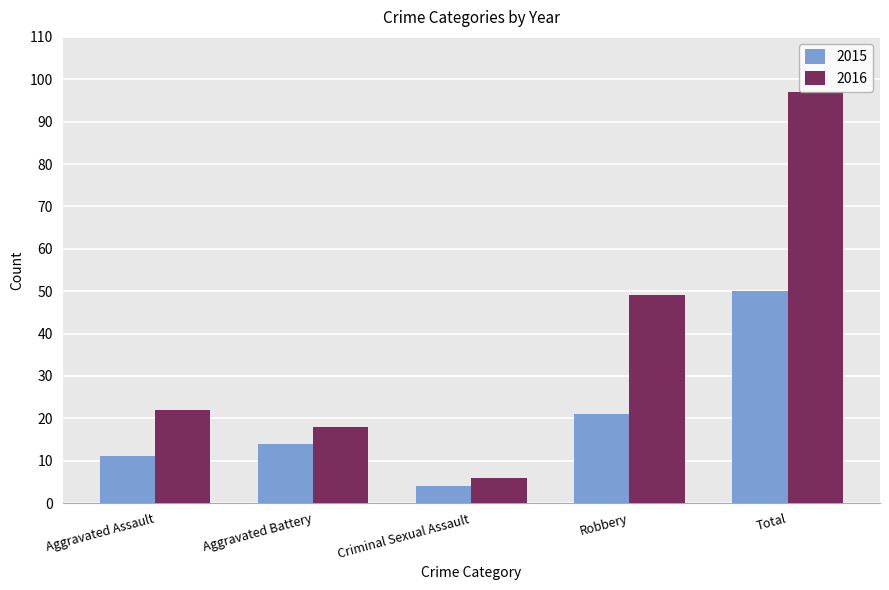

What is the sum of all 2015 values?

100